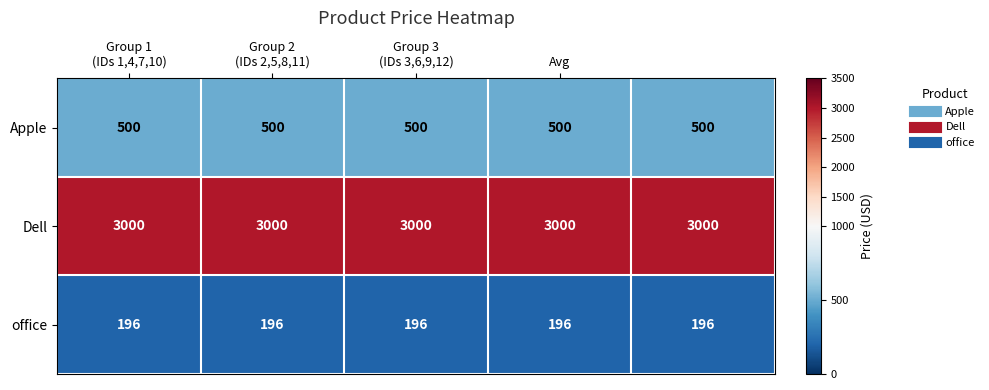

What is the maximum value for Dell?

3000